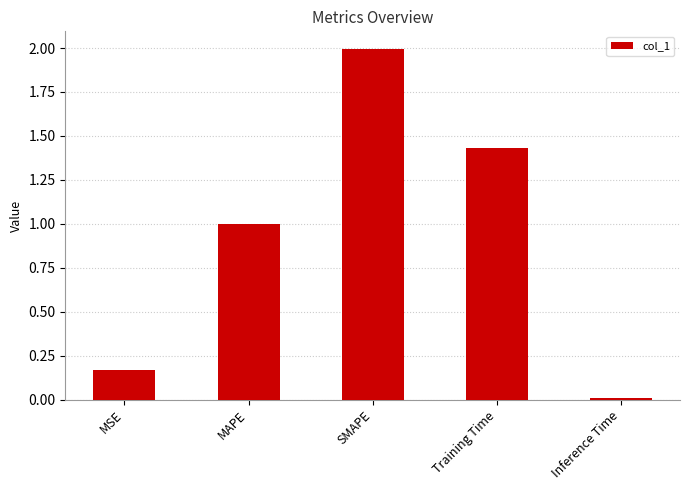

At which category does the chart reach its minimum across all series?

Inference Time